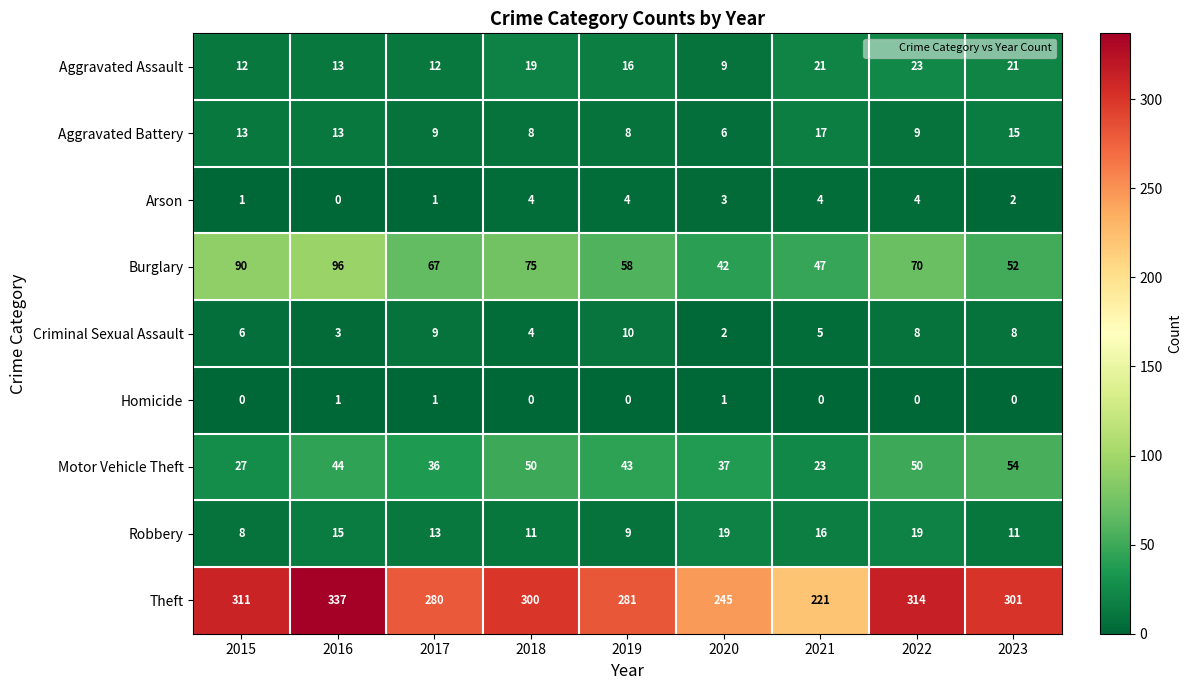

At which label is Burglary closest to 69?

2022